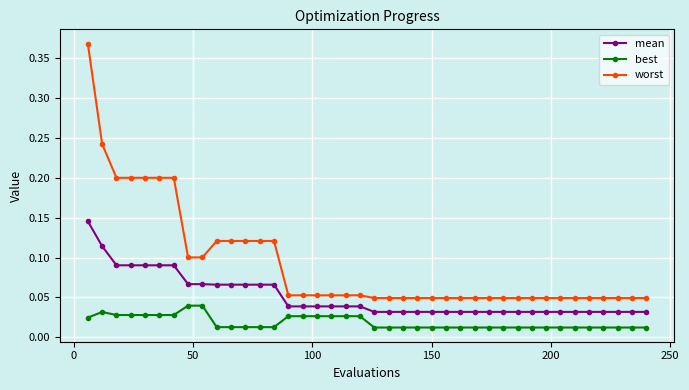

Rank the series by their maximum value, from highest to lowest.

worst, mean, best